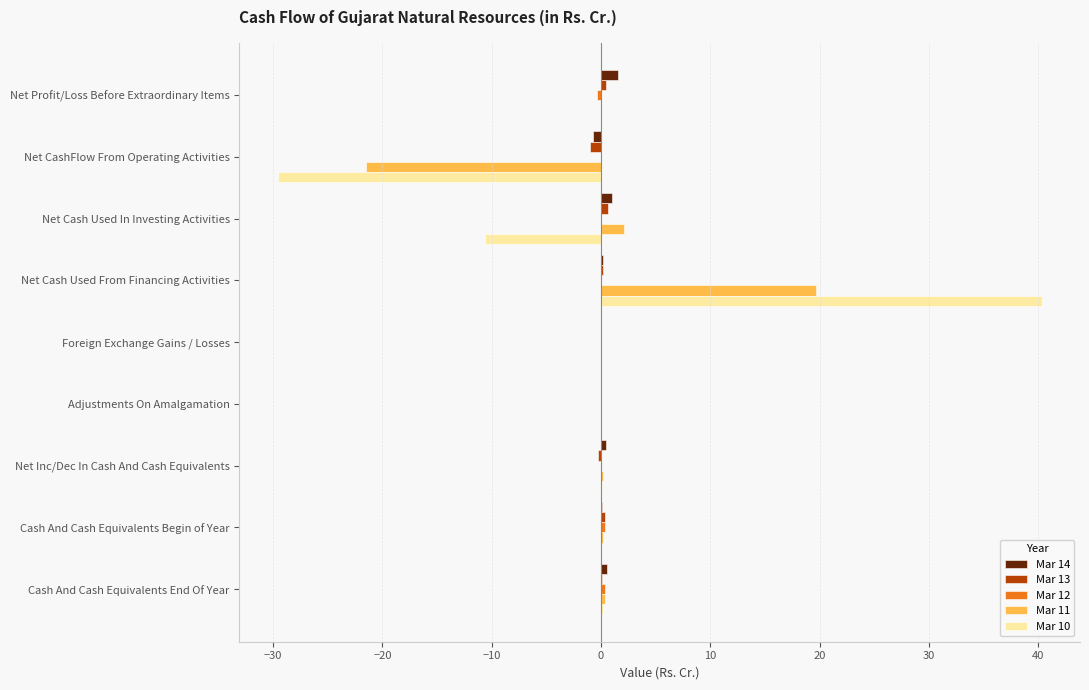

What is the greatest value displayed?

40.3